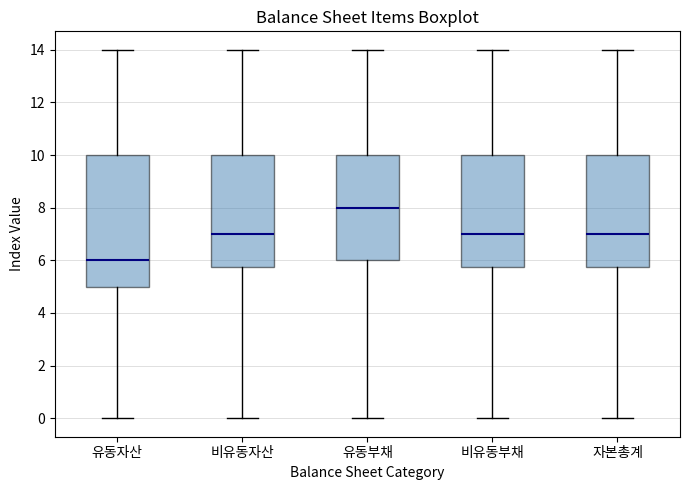

Reading left to right, transcribe this box plot: for each box, give where its median line is, the range the box spans, and where its two whiskers end, as read against the y-axis. The values are not printed on the chart, so give them approximately, as read against the axis.

유동자산: median 6.0, box 5.0 to 10.0, whiskers 0.0 to 14.0
비유동자산: median 7.0, box 5.8 to 10.0, whiskers 0.0 to 14.0
유동부채: median 8.0, box 6.0 to 10.0, whiskers 0.0 to 14.0
비유동부채: median 7.0, box 5.8 to 10.0, whiskers 0.0 to 14.0
자본총계: median 7.0, box 5.8 to 10.0, whiskers 0.0 to 14.0